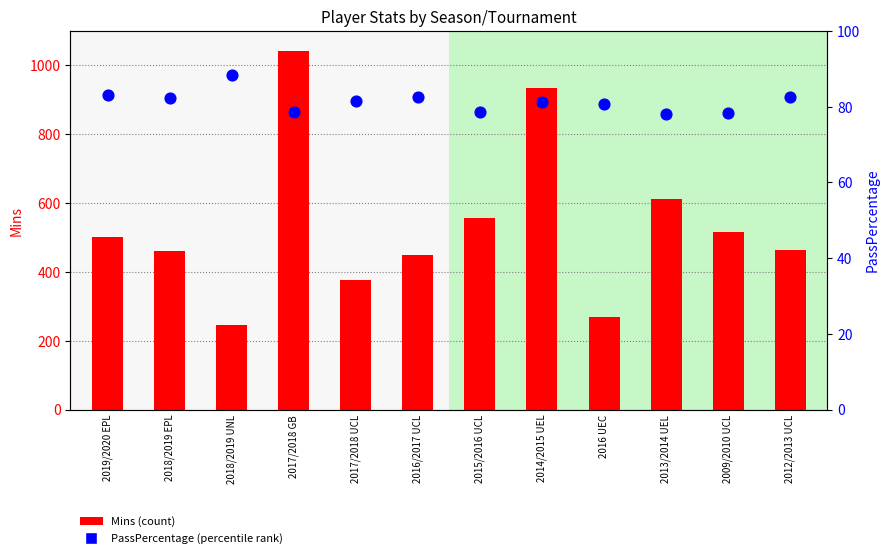

What are all the series names shown in the legend?

Mins, PassPercentage